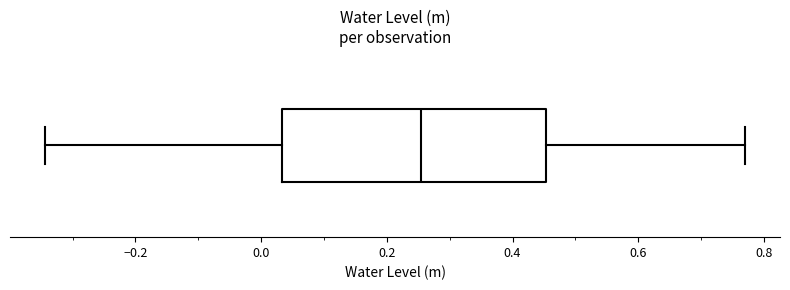

Where is the left edge of the box on the x-axis? The values are not printed on the chart, so give them approximately, as read against the axis.

0.04